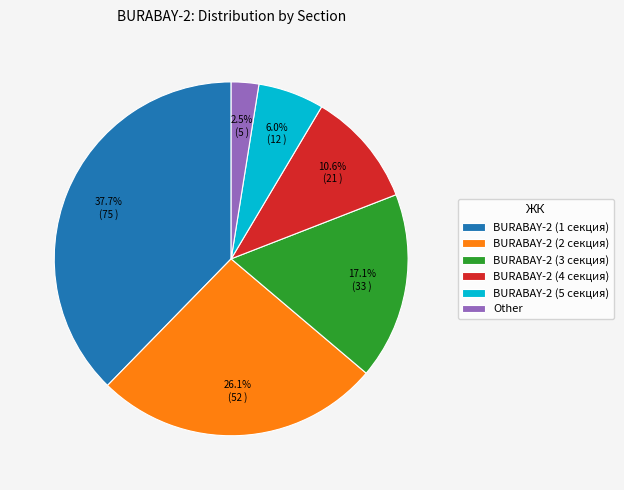

To the nearest percent, what is the difference between the largest and smallest slice percentages?

35%